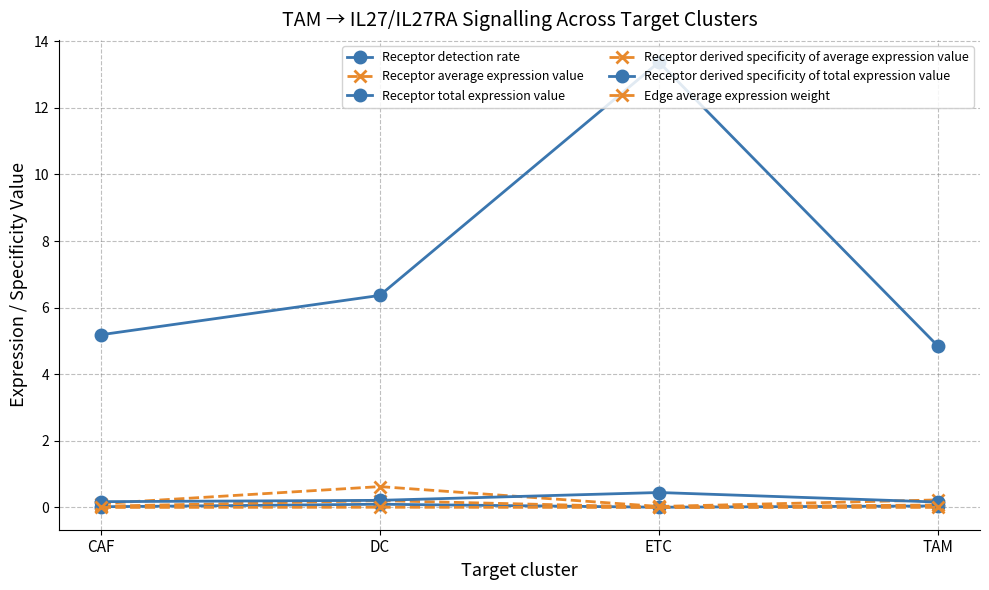

Is it true that Receptor average expression value equals 0.1 at CAF?

False